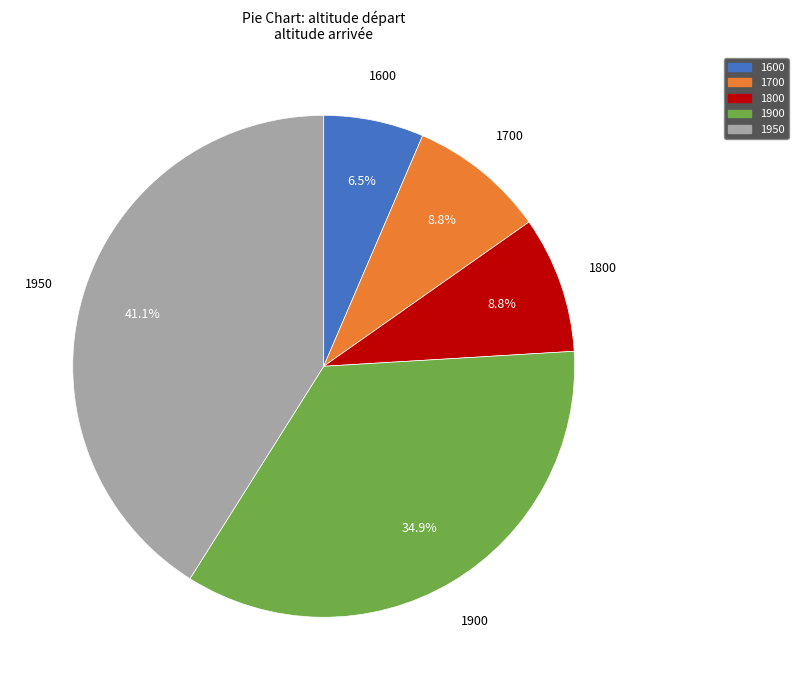

Is there any slice that represents more than half of the pie?

No